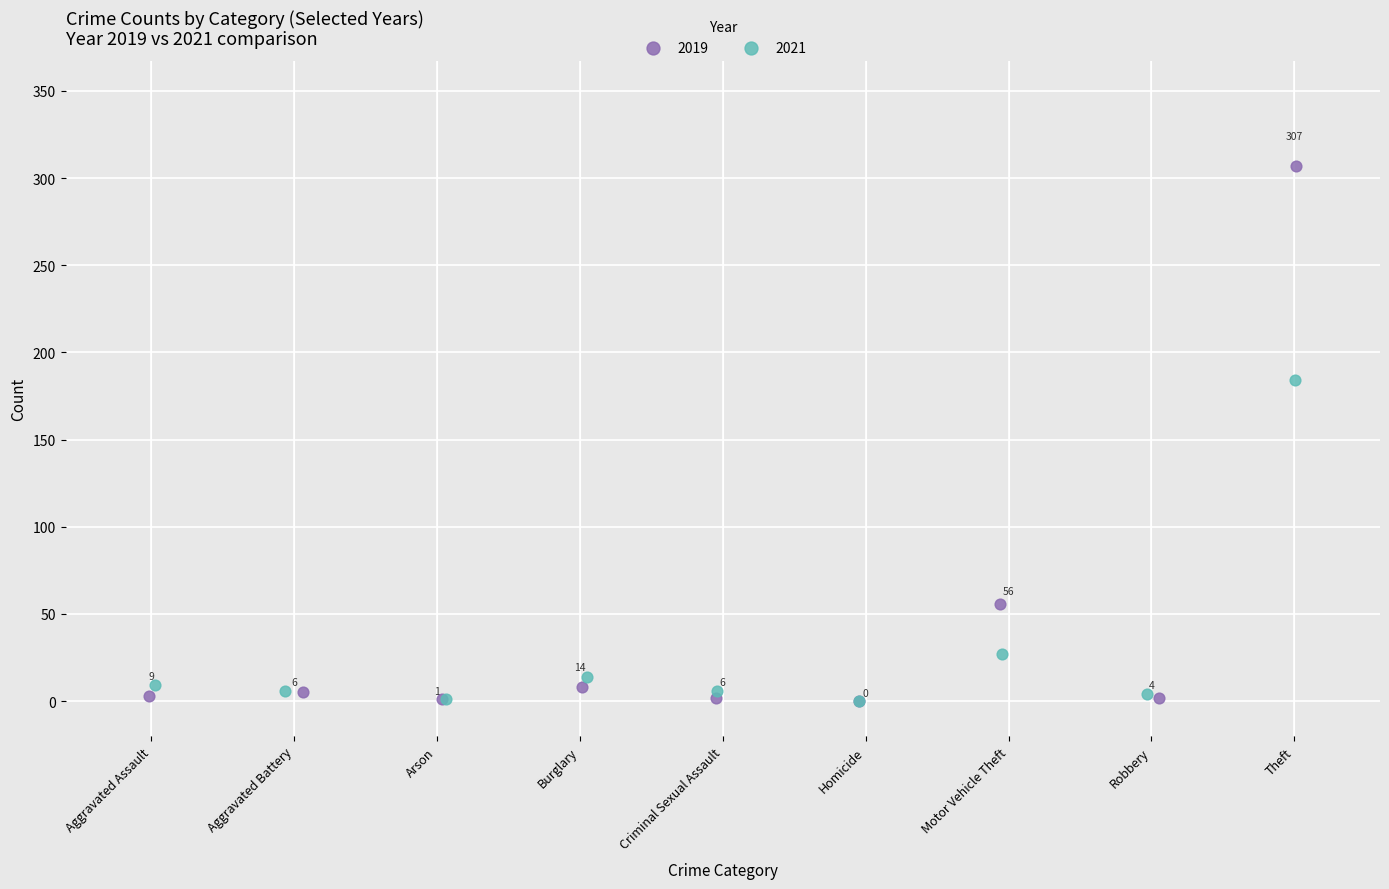

Which series contains the highest Y value?

2019